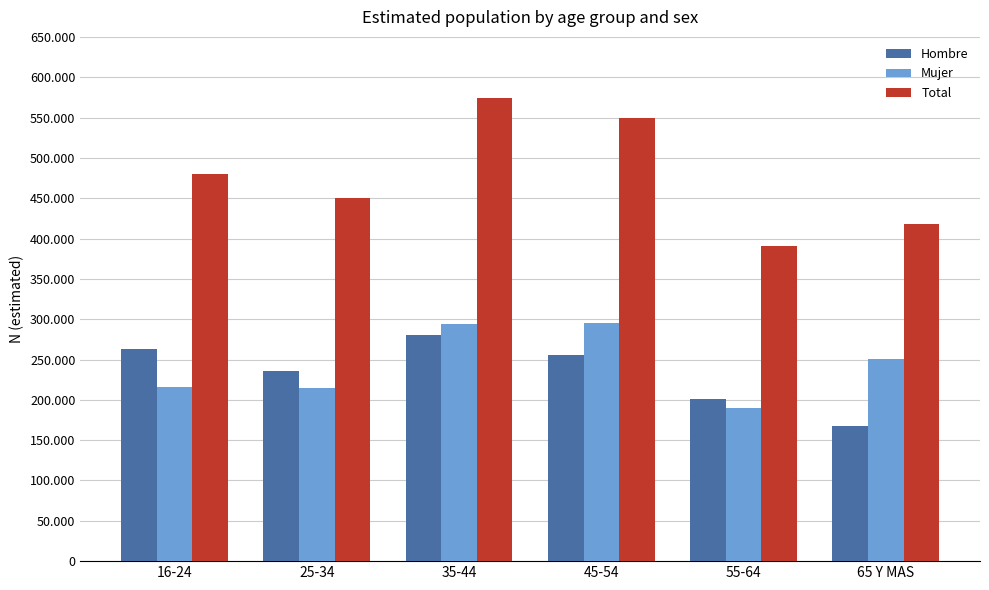

Are the bars horizontal?

No